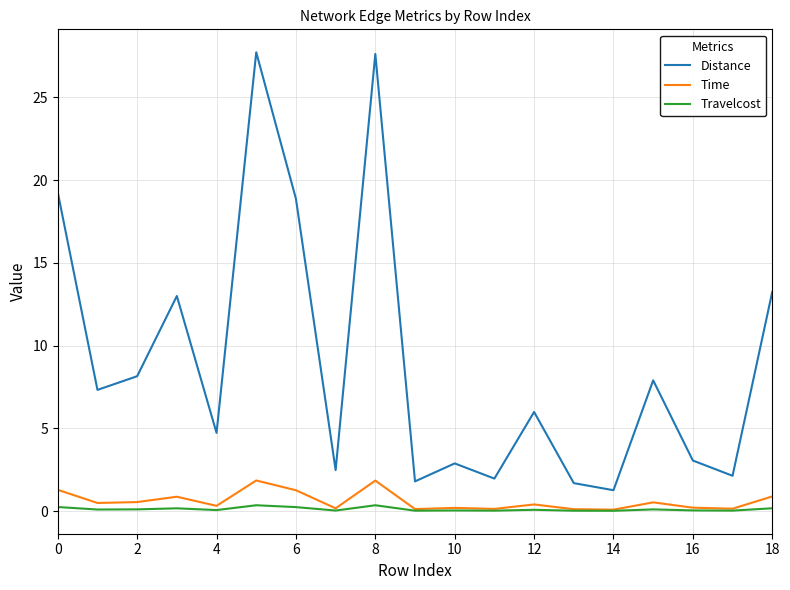

Which series has the largest total across all categories?

Distance